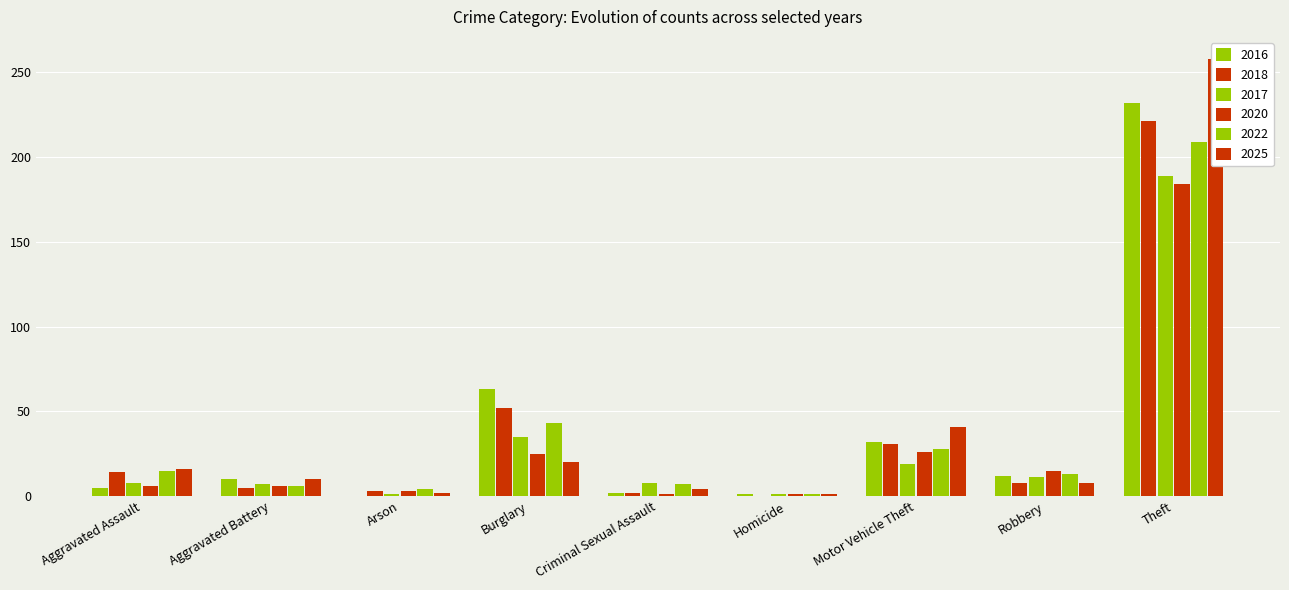

Which category has the highest value across all series?

Theft